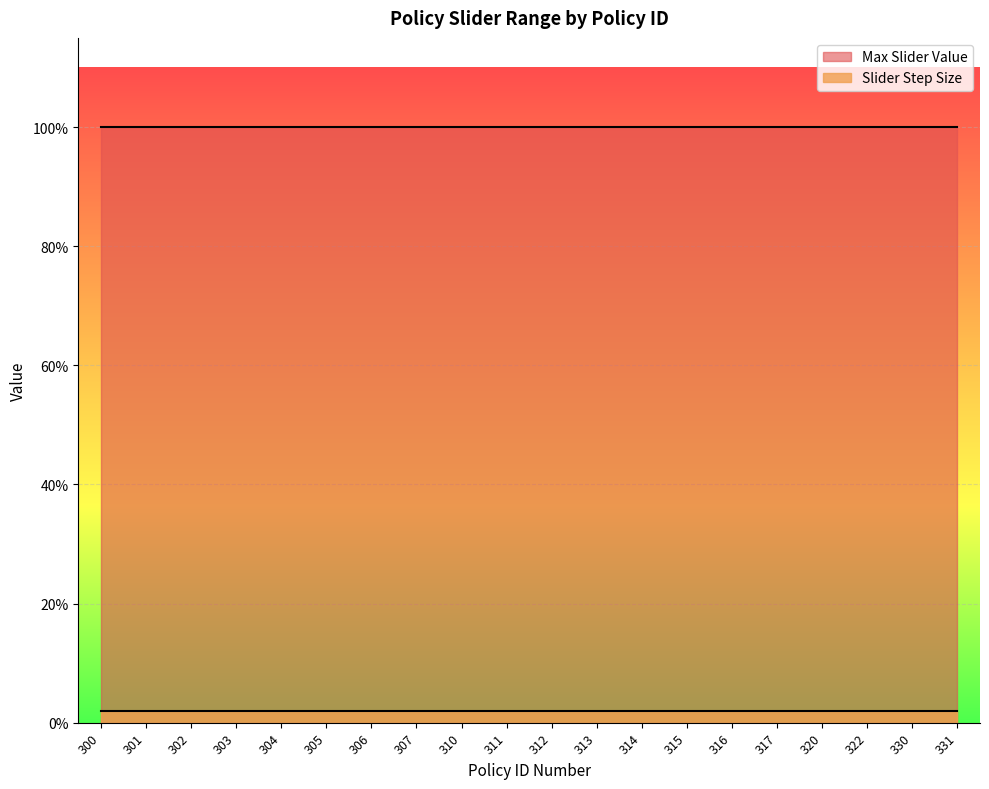

True or false: Slider Step Size and Max Slider Value intersect in this chart.

False